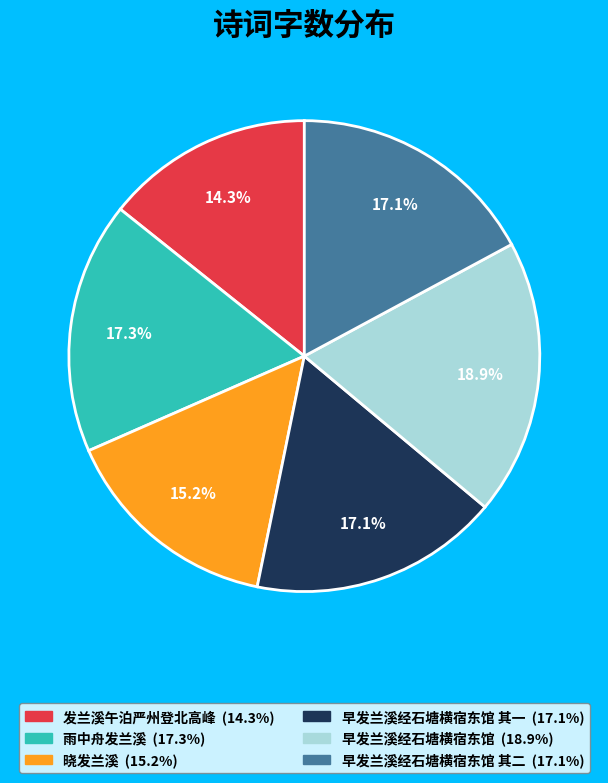

Does any single category account for the majority?

No